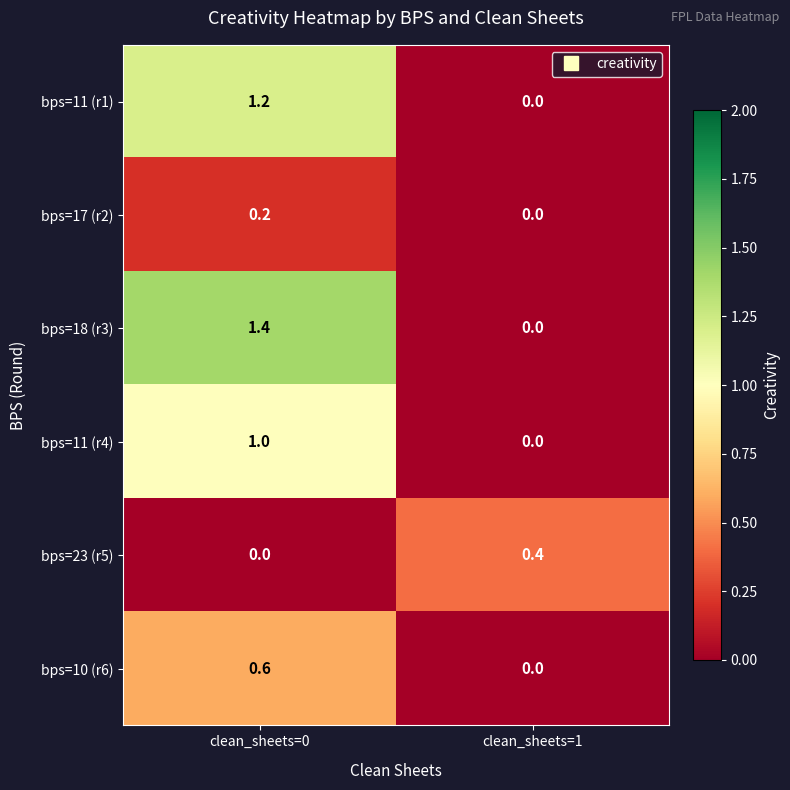

The bps=11 (r4) series shows 0.0 at clean_sheets=1. True or false?

True